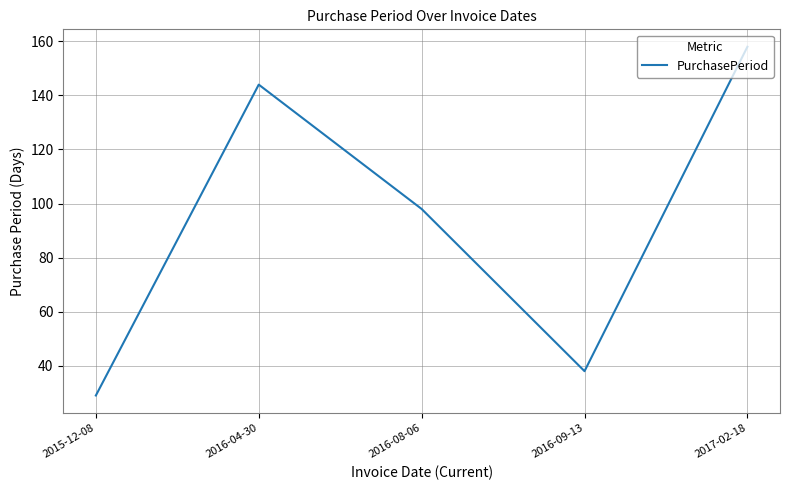

What is the difference between the maximum and minimum values?

129